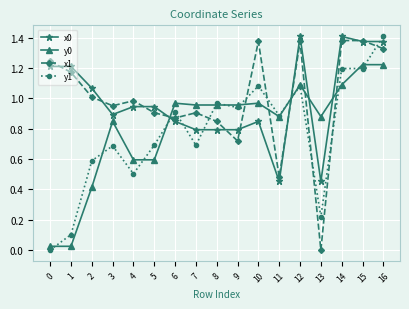

How many lines are shown in the chart?

4